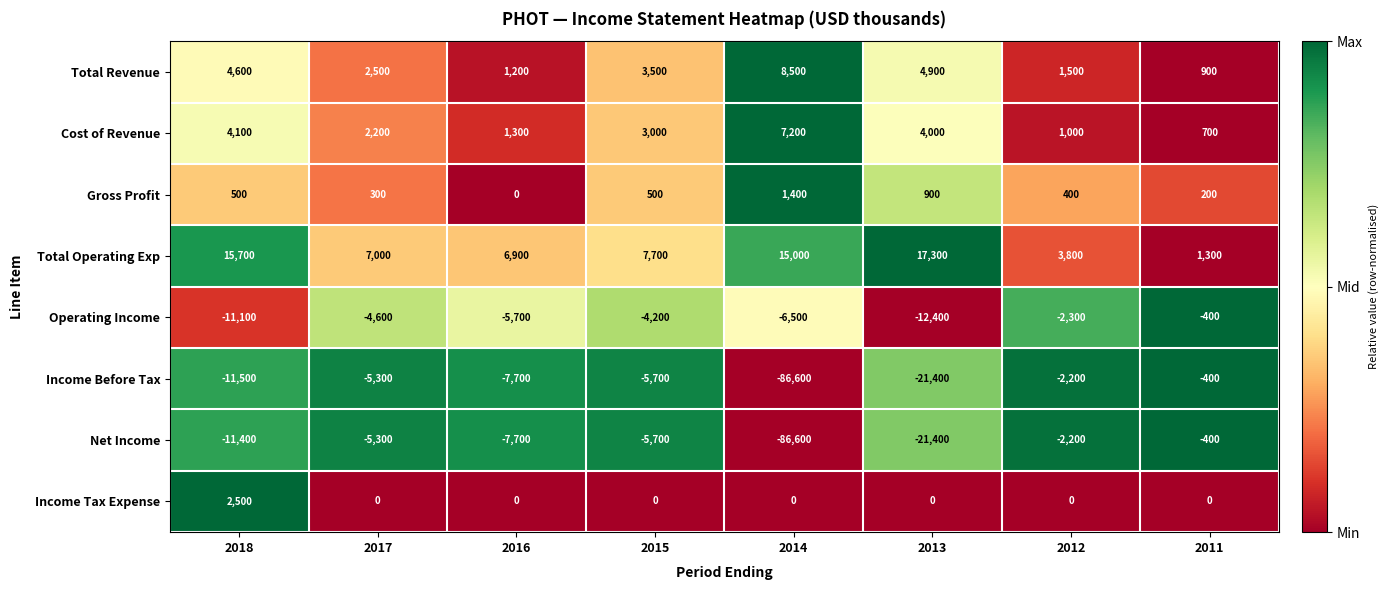

What is the maximum value for Operating Income?

-400